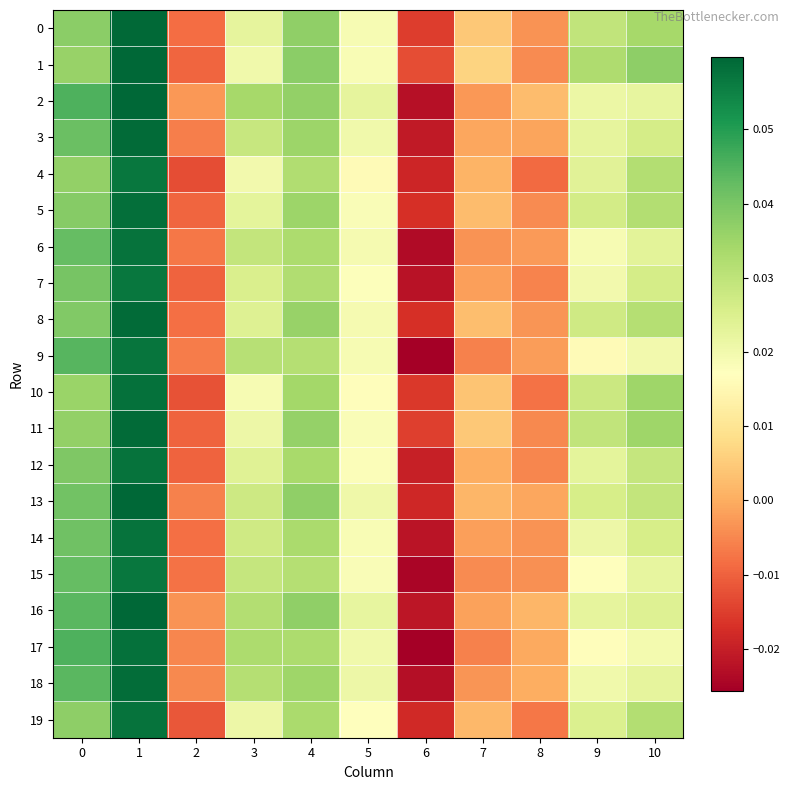

Reading left to right, list all the values displayed in this chart.

row_0: 0.0	0.1	-0.0	0.0	0.0	0.0	-0.0	0.0	-0.0	0.0	0.0
row_1: 0.0	0.1	-0.0	0.0	0.0	0.0	-0.0	0.0	-0.0	0.0	0.0
row_2: 0.0	0.1	-0.0	0.0	0.0	0.0	-0.0	-0.0	0.0	0.0	0.0
row_3: 0.0	0.1	-0.0	0.0	0.0	0.0	-0.0	-0.0	-0.0	0.0	0.0
row_4: 0.0	0.1	-0.0	0.0	0.0	0.0	-0.0	0.0	-0.0	0.0	0.0
row_5: 0.0	0.1	-0.0	0.0	0.0	0.0	-0.0	0.0	-0.0	0.0	0.0
row_6: 0.0	0.1	-0.0	0.0	0.0	0.0	-0.0	-0.0	-0.0	0.0	0.0
row_7: 0.0	0.1	-0.0	0.0	0.0	0.0	-0.0	-0.0	-0.0	0.0	0.0
row_8: 0.0	0.1	-0.0	0.0	0.0	0.0	-0.0	0.0	-0.0	0.0	0.0
row_9: 0.0	0.1	-0.0	0.0	0.0	0.0	-0.0	-0.0	-0.0	0.0	0.0
row_10: 0.0	0.1	-0.0	0.0	0.0	0.0	-0.0	0.0	-0.0	0.0	0.0
row_11: 0.0	0.1	-0.0	0.0	0.0	0.0	-0.0	0.0	-0.0	0.0	0.0
row_12: 0.0	0.1	-0.0	0.0	0.0	0.0	-0.0	0.0	-0.0	0.0	0.0
row_13: 0.0	0.1	-0.0	0.0	0.0	0.0	-0.0	0.0	-0.0	0.0	0.0
row_14: 0.0	0.1	-0.0	0.0	0.0	0.0	-0.0	-0.0	-0.0	0.0	0.0
row_15: 0.0	0.1	-0.0	0.0	0.0	0.0	-0.0	-0.0	-0.0	0.0	0.0
row_16: 0.0	0.1	-0.0	0.0	0.0	0.0	-0.0	-0.0	0.0	0.0	0.0
row_17: 0.0	0.1	-0.0	0.0	0.0	0.0	-0.0	-0.0	-0.0	0.0	0.0
row_18: 0.0	0.1	-0.0	0.0	0.0	0.0	-0.0	-0.0	0.0	0.0	0.0
row_19: 0.0	0.1	-0.0	0.0	0.0	0.0	-0.0	0.0	-0.0	0.0	0.0